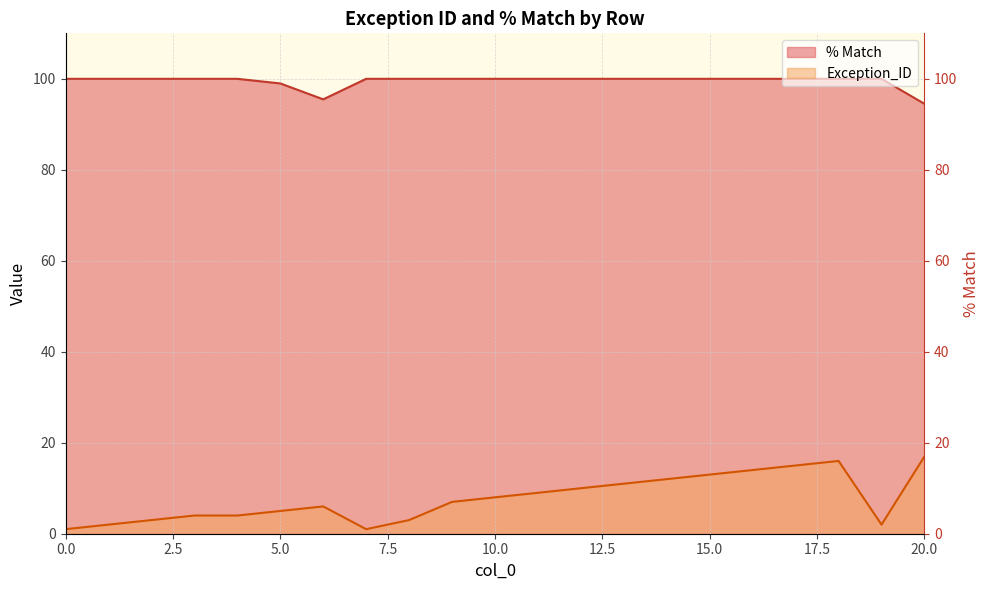

How many categories are shown in the chart?

21